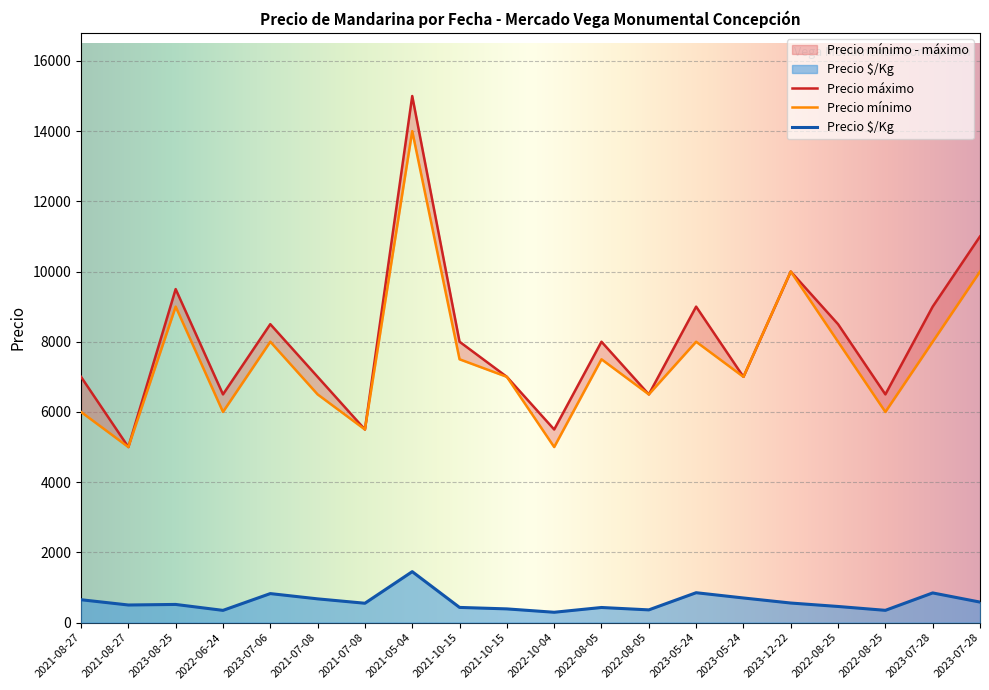

Is the value of Precio mínimo at 2022-10-04 greater than the value of Precio $/Kg at 2023-12-22?

Yes